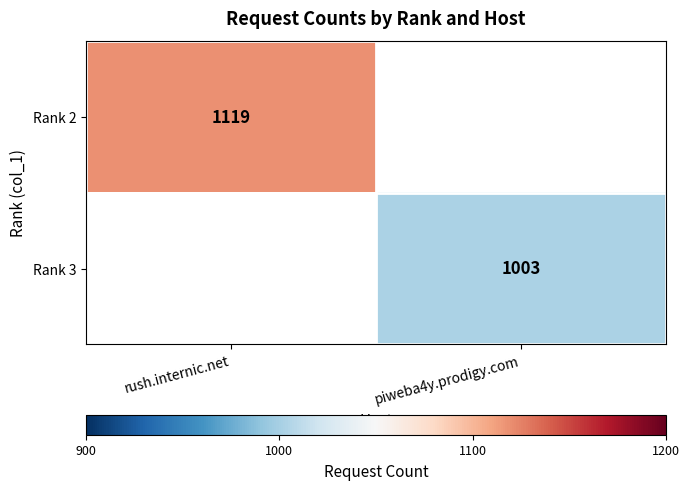

At which category does the chart reach its minimum across all series?

piweba4y.prodigy.com